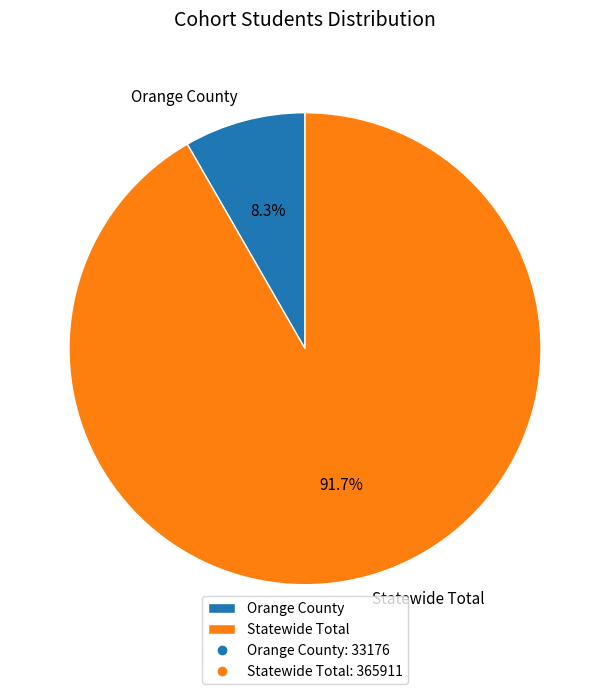

Which slice represents more than half of the pie?

Statewide Total